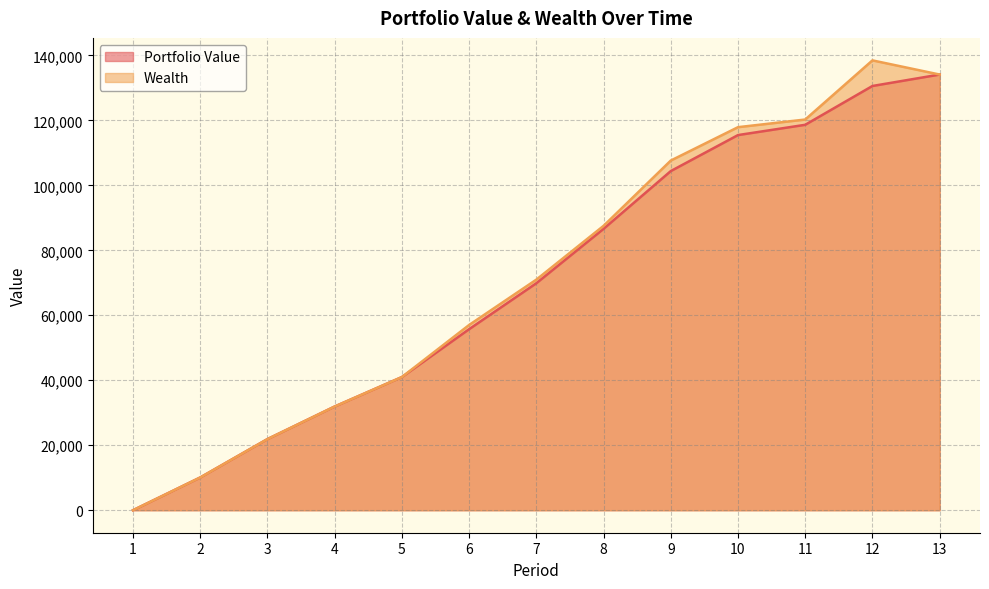

Does the chart have visible grid lines?

Yes